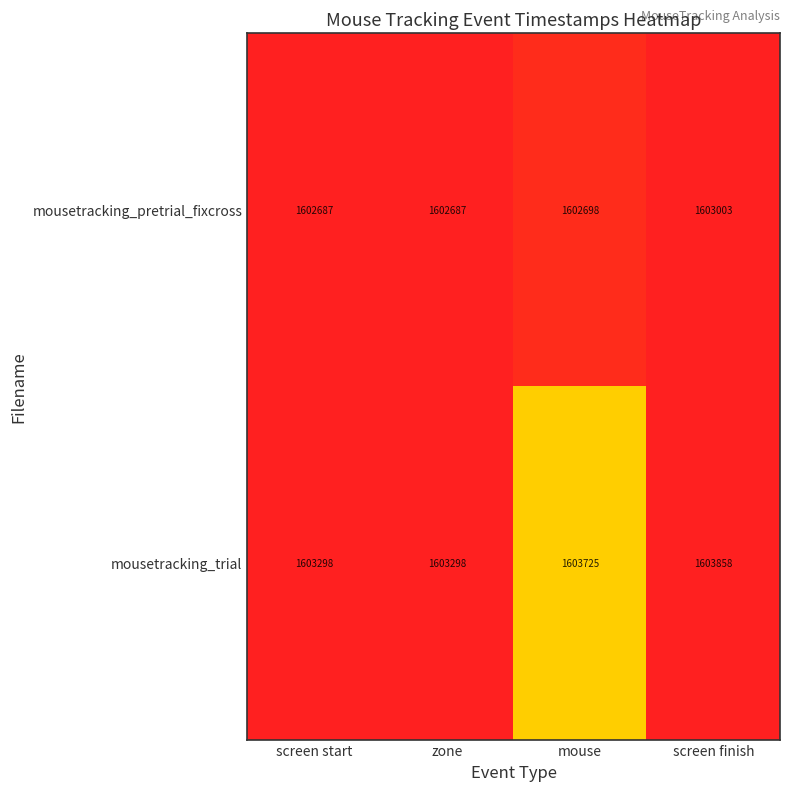

What value does the mousetracking_pretrial_fixcross series have at screen finish?

1603003